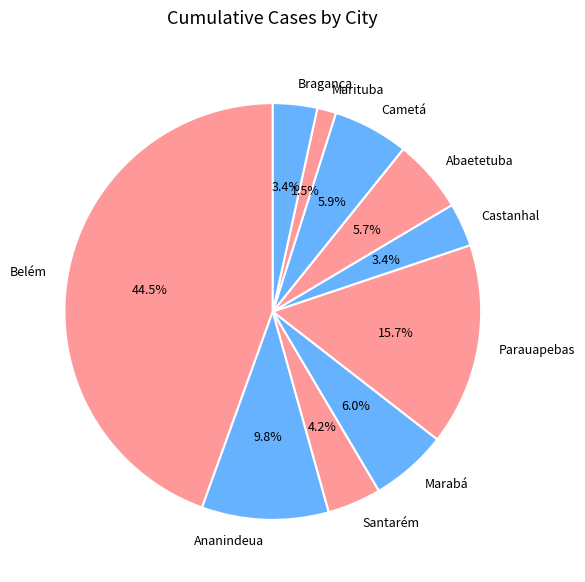

Is there a majority slice in this chart?

No